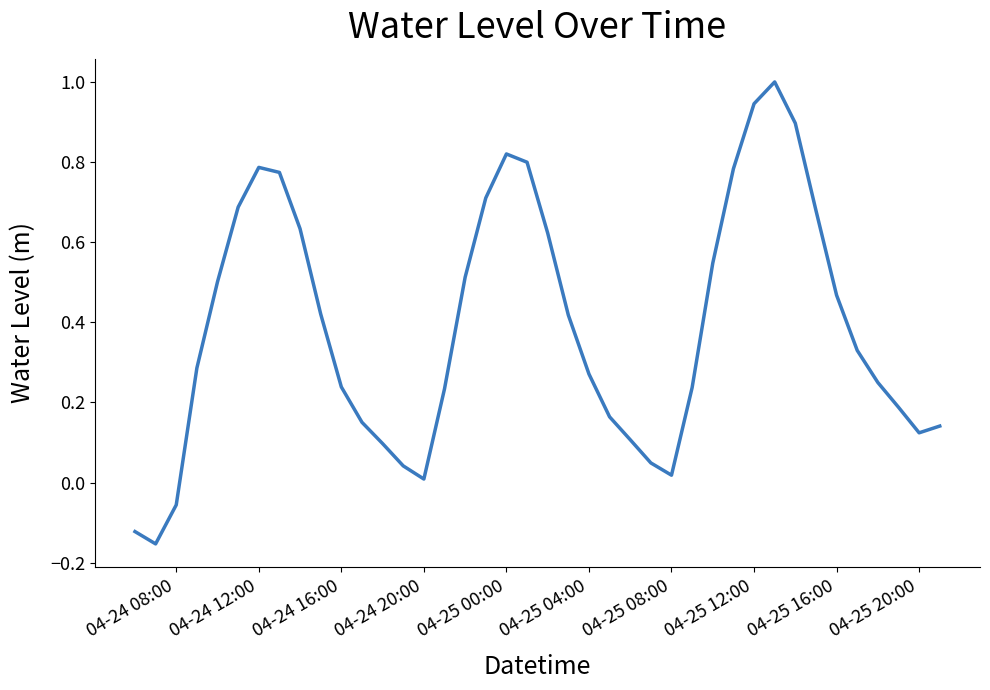

What is the difference between the maximum and minimum values?

1.2